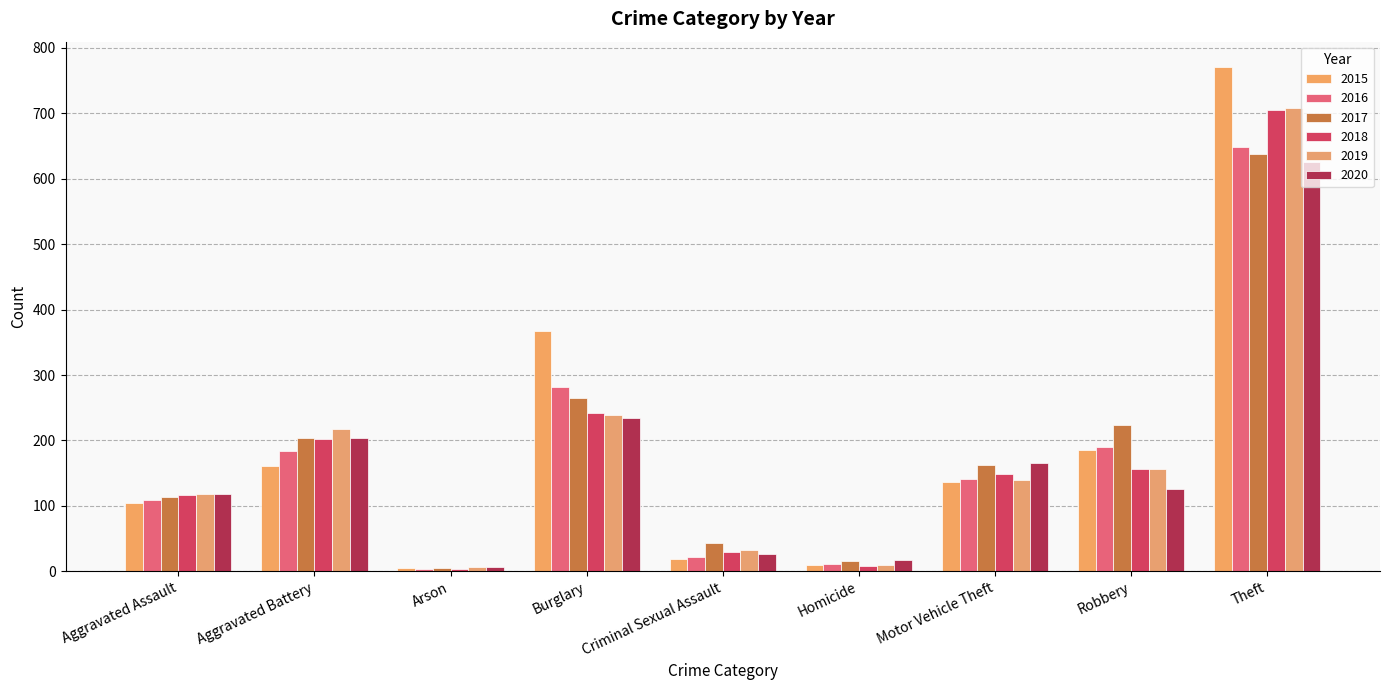

Is it true that 2017 equals 109 at Burglary?

False